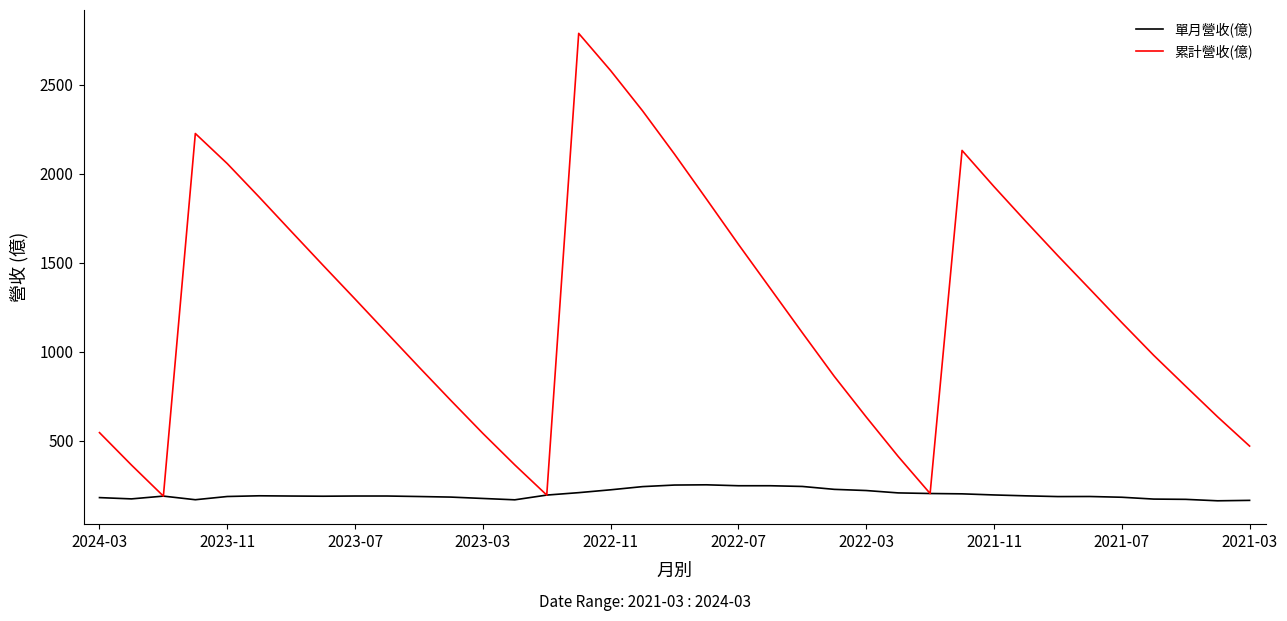

List the series in order of their overall mean, highest first.

累計營收(億), 單月營收(億)